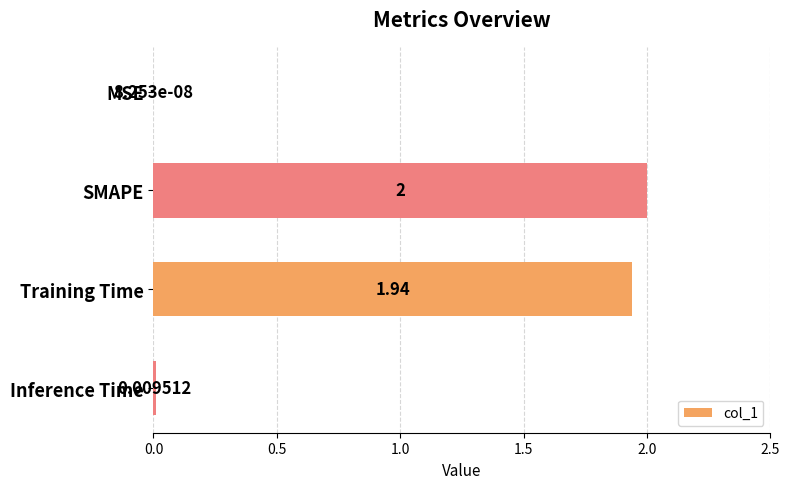

What is the change in value from SMAPE to Inference Time?

-2.0